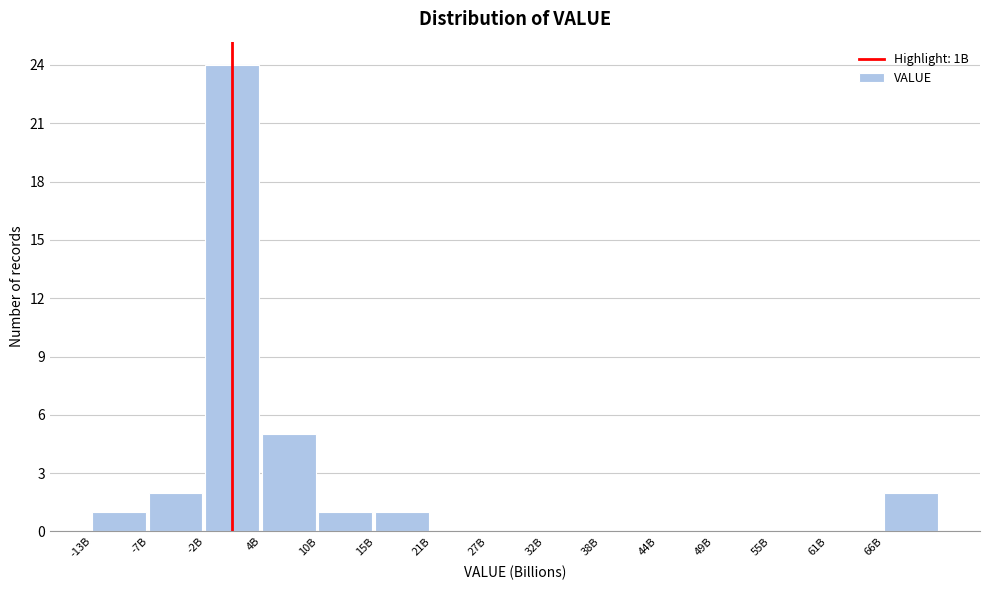

Reading left to right, extract all data points from this chart.

-13B=1	-7B=2	-2B=24	4B=5	10B=1	15B=1	21B=0	27B=0	32B=0	38B=0	44B=0	49B=0	55B=0	61B=0	66B=2